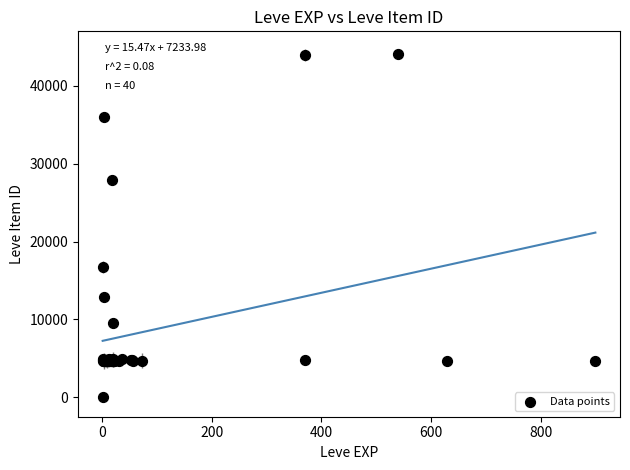

What Y value in the scatter plot is closest to 22050?

16734